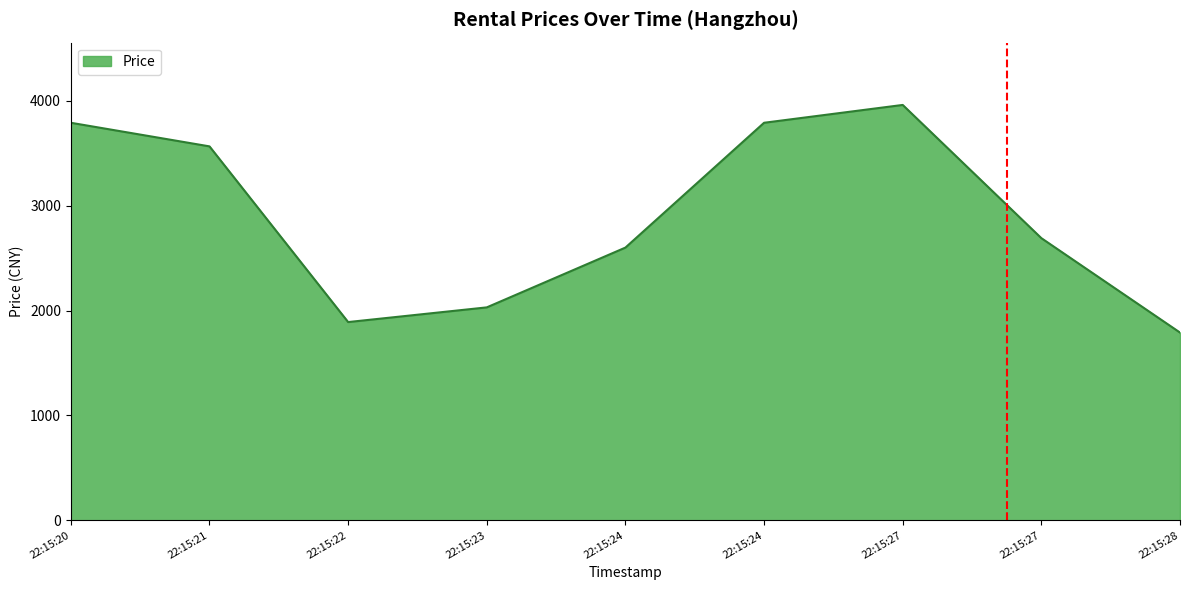

Count the number of categories in the chart.

9